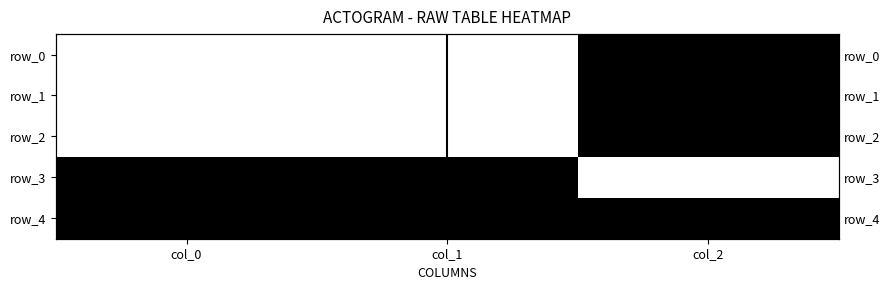

At which category does the chart reach its minimum across all series?

col_0